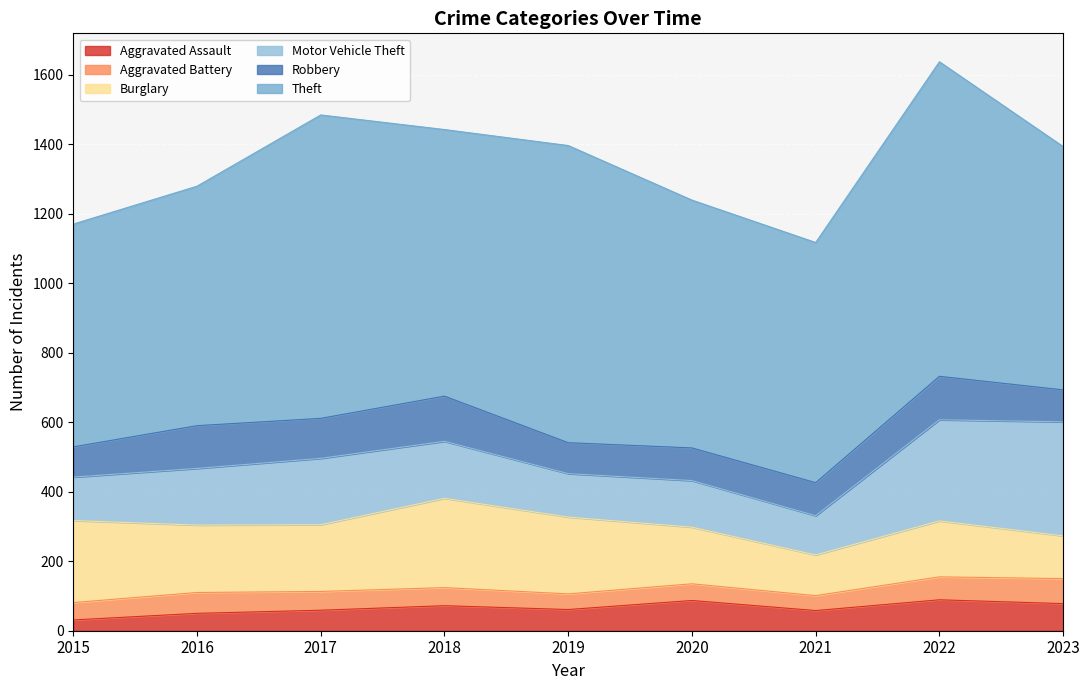

What is the average value of the Robbery series?

106